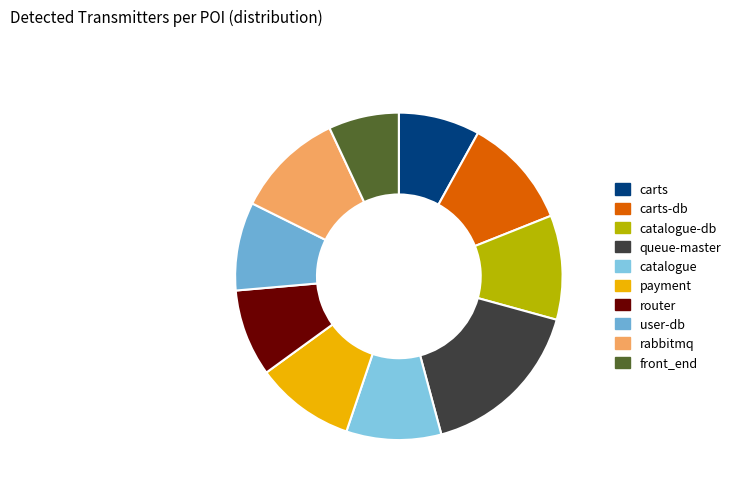

What is the ratio of the value at rabbitmq to the value at router?

1.2